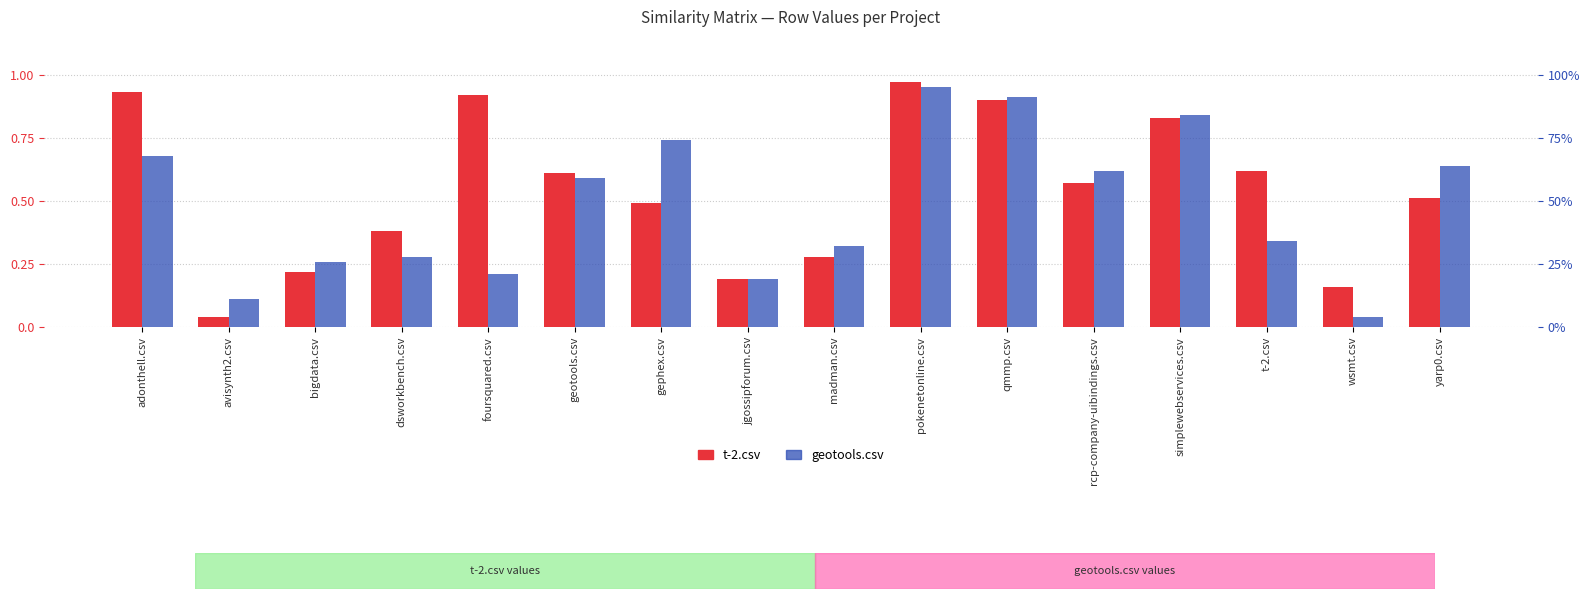

What is the approximate value of t-2.csv at t-2.csv?

0.6